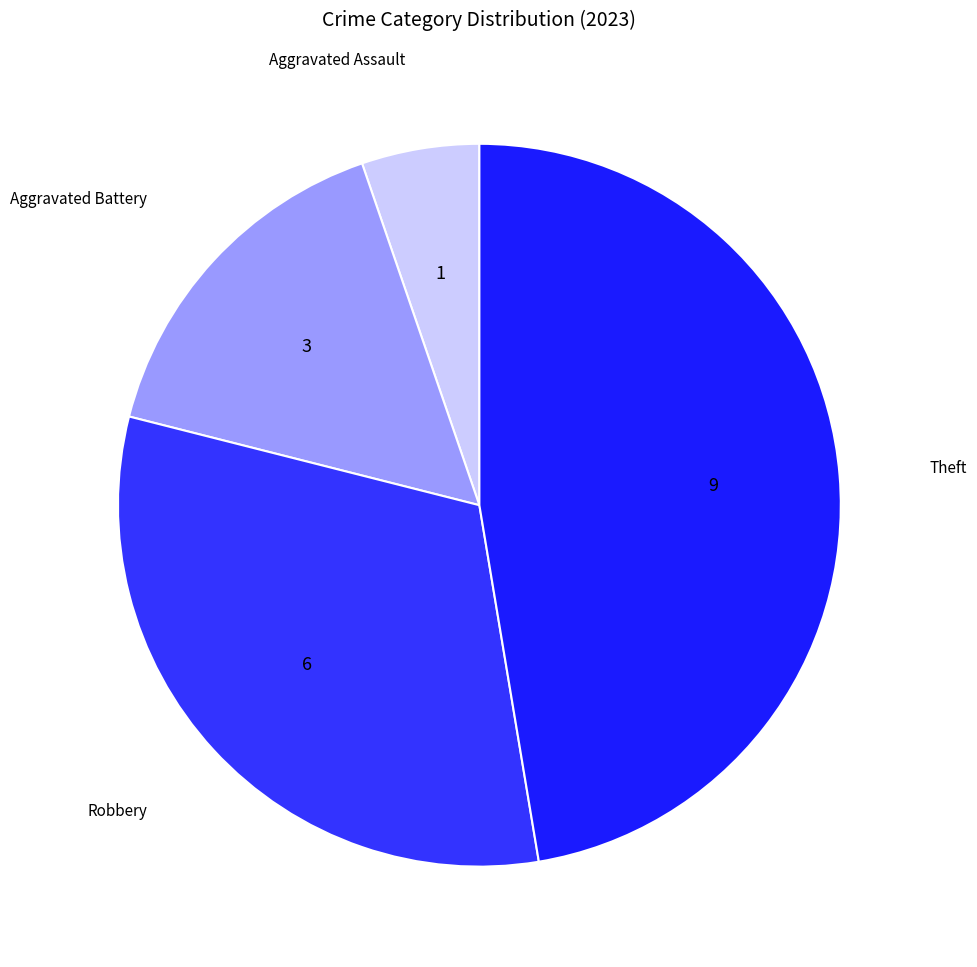

Does any single category account for the majority?

No